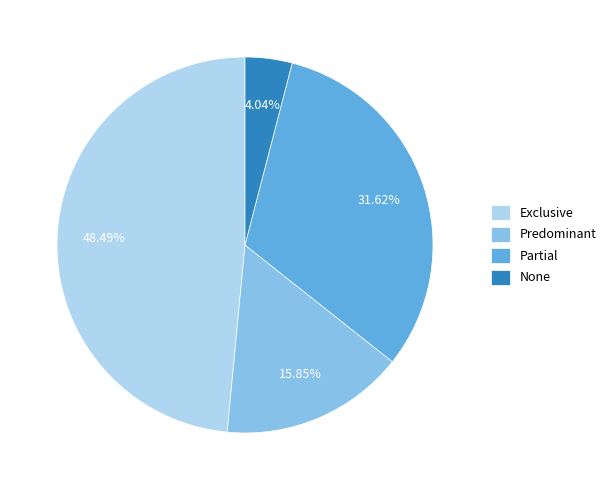

Which slice is the largest?

Exclusive